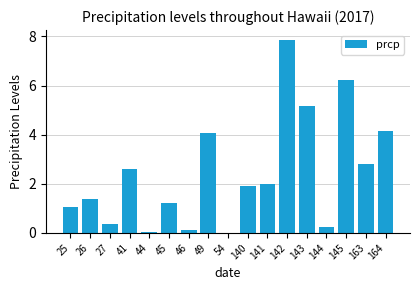

At which category does the chart reach its peak across all series?

142